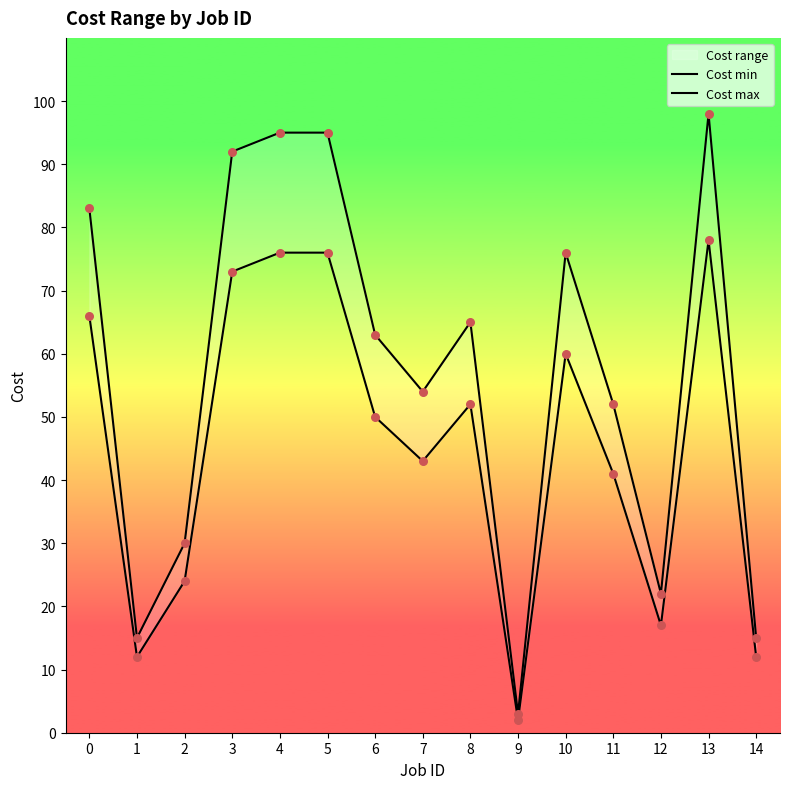

At which category is the sum across all series the highest?

13